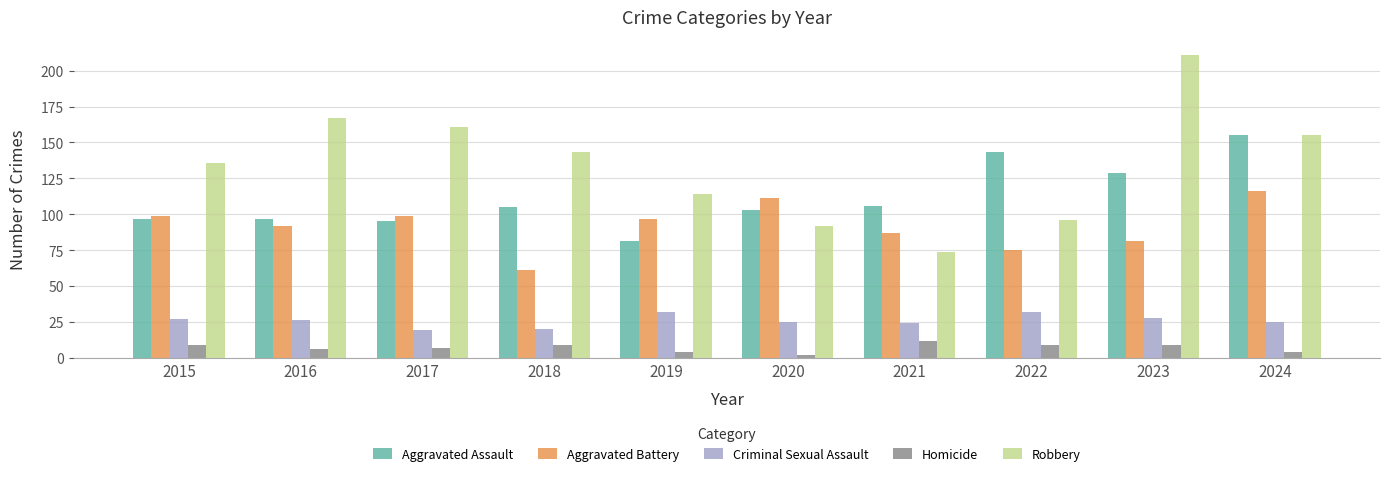

What is the lowest value of the Criminal Sexual Assault series?

19